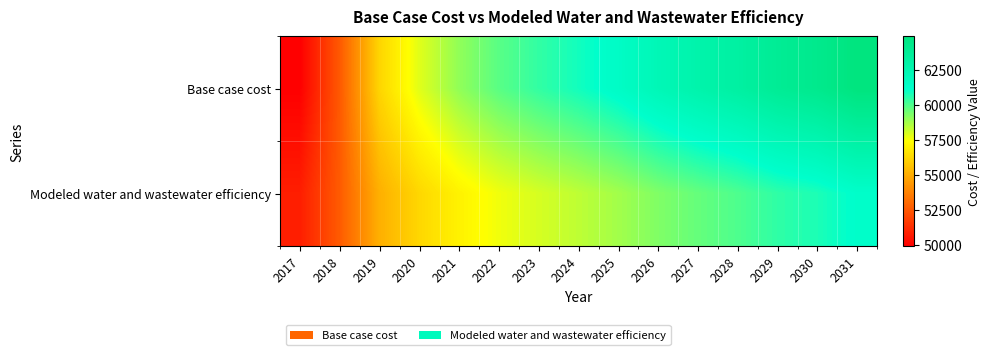

Reading left to right, list all the values displayed in this chart.

Base case cost: 2017=49928.3	2018=52560.3	2019=56203.8	2020=57877.7	2021=59041.1	2022=59863.6	2023=60430.6	2024=60903.8	2025=61458.8	2026=62184.3	2027=62735.3	2028=63203.3	2029=63836.6	2030=64216.7	2031=64924.7
Modeled water and wastewater efficiency: 2017=50815.7	2018=52615.9	2019=55103.8	2020=56259.2	2021=57065.8	2022=57640.4	2023=58041.3	2024=58383.3	2025=58781.4	2026=59293.1	2027=59688.6	2028=60026.3	2029=60476.9	2030=60755.5	2031=61259.7